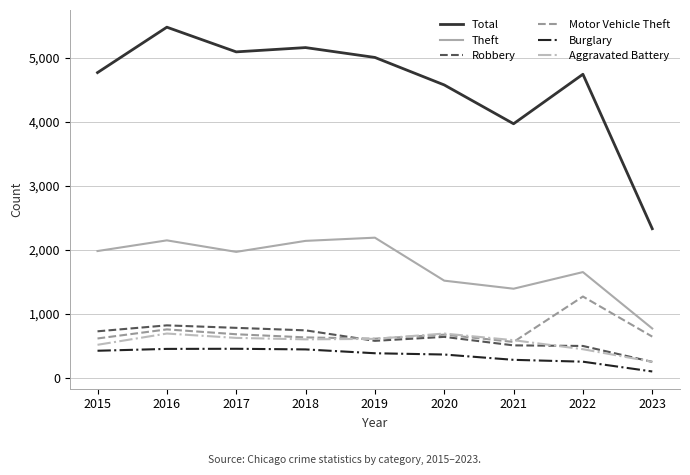

Rank the series by their maximum value, from lowest to highest.

Burglary, Aggravated Battery, Robbery, Motor Vehicle Theft, Theft, Total